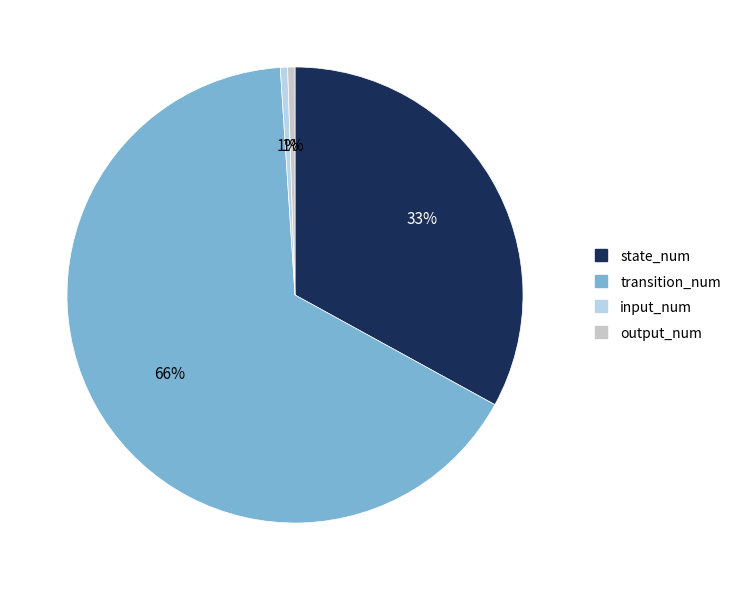

True or false: output_num accounts for 1% of the total.

True